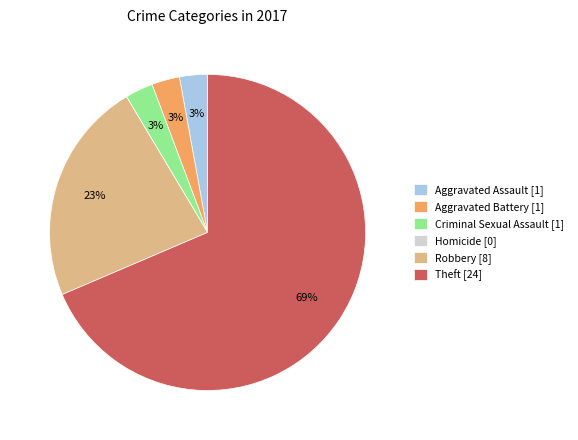

To the nearest percent, what is the combined percentage of Aggravated Battery [1] and Robbery [8]?

26%